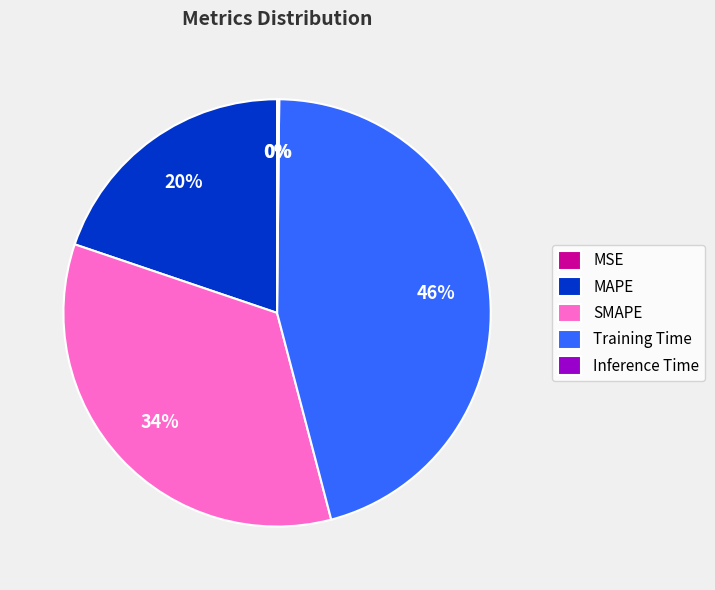

The MAPE slice represents 10% of the pie. True or false?

False